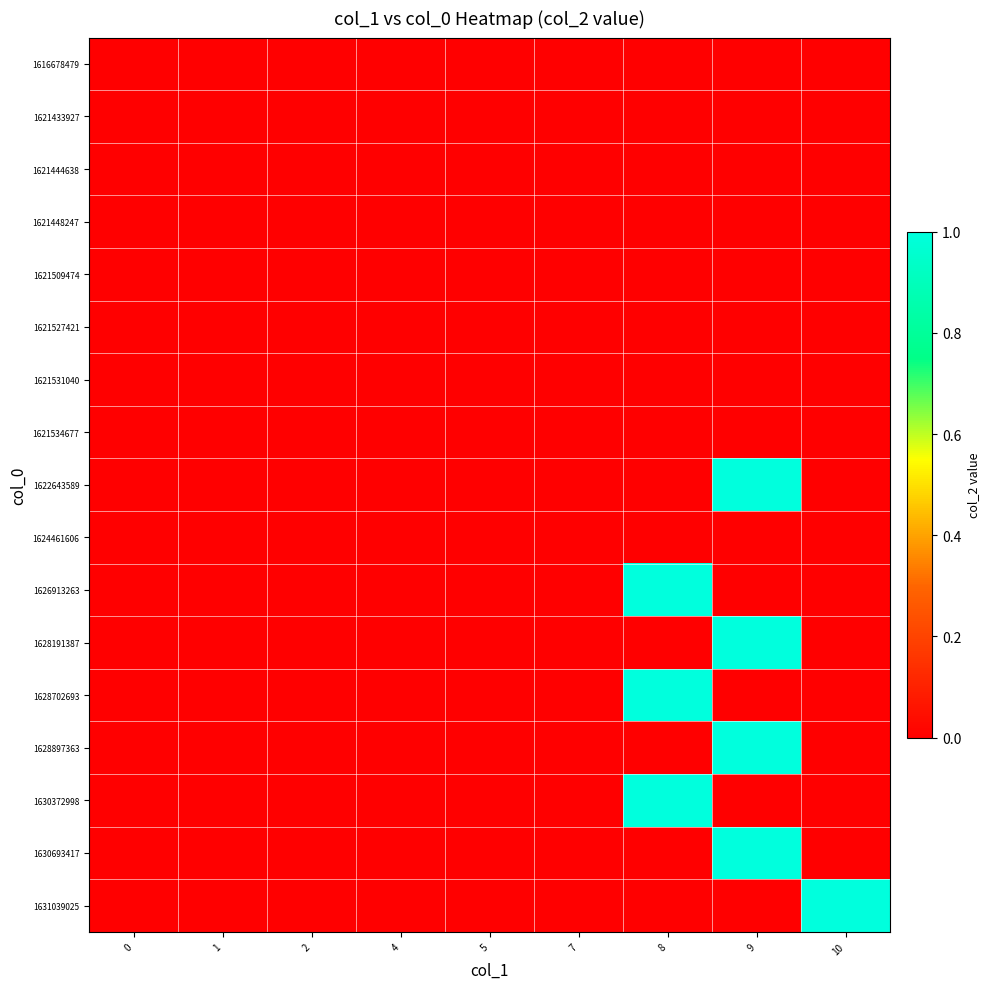

Reading right to left, what are all the values shown in this chart?

1616678479: 10=0	9=0	8=0	7=0	5=0	4=0	2=0	1=0	0=0
1621433927: 10=0	9=0	8=0	7=0	5=0	4=0	2=0	1=0	0=0
1621444638: 10=0	9=0	8=0	7=0	5=0	4=0	2=0	1=0	0=0
1621448247: 10=0	9=0	8=0	7=0	5=0	4=0	2=0	1=0	0=0
1621509474: 10=0	9=0	8=0	7=0	5=0	4=0	2=0	1=0	0=0
1621527421: 10=0	9=0	8=0	7=0	5=0	4=0	2=0	1=0	0=0
1621531040: 10=0	9=0	8=0	7=0	5=0	4=0	2=0	1=0	0=0
1621534677: 10=0	9=0	8=0	7=0	5=0	4=0	2=0	1=0	0=0
1622643589: 10=0	9=1	8=0	7=0	5=0	4=0	2=0	1=0	0=0
1624461606: 10=0	9=0	8=0	7=0	5=0	4=0	2=0	1=0	0=0
1626913263: 10=0	9=0	8=1	7=0	5=0	4=0	2=0	1=0	0=0
1628191387: 10=0	9=1	8=0	7=0	5=0	4=0	2=0	1=0	0=0
1628702693: 10=0	9=0	8=1	7=0	5=0	4=0	2=0	1=0	0=0
1628897363: 10=0	9=1	8=0	7=0	5=0	4=0	2=0	1=0	0=0
1630372998: 10=0	9=0	8=1	7=0	5=0	4=0	2=0	1=0	0=0
1630693417: 10=0	9=1	8=0	7=0	5=0	4=0	2=0	1=0	0=0
1631039025: 10=1	9=0	8=0	7=0	5=0	4=0	2=0	1=0	0=0